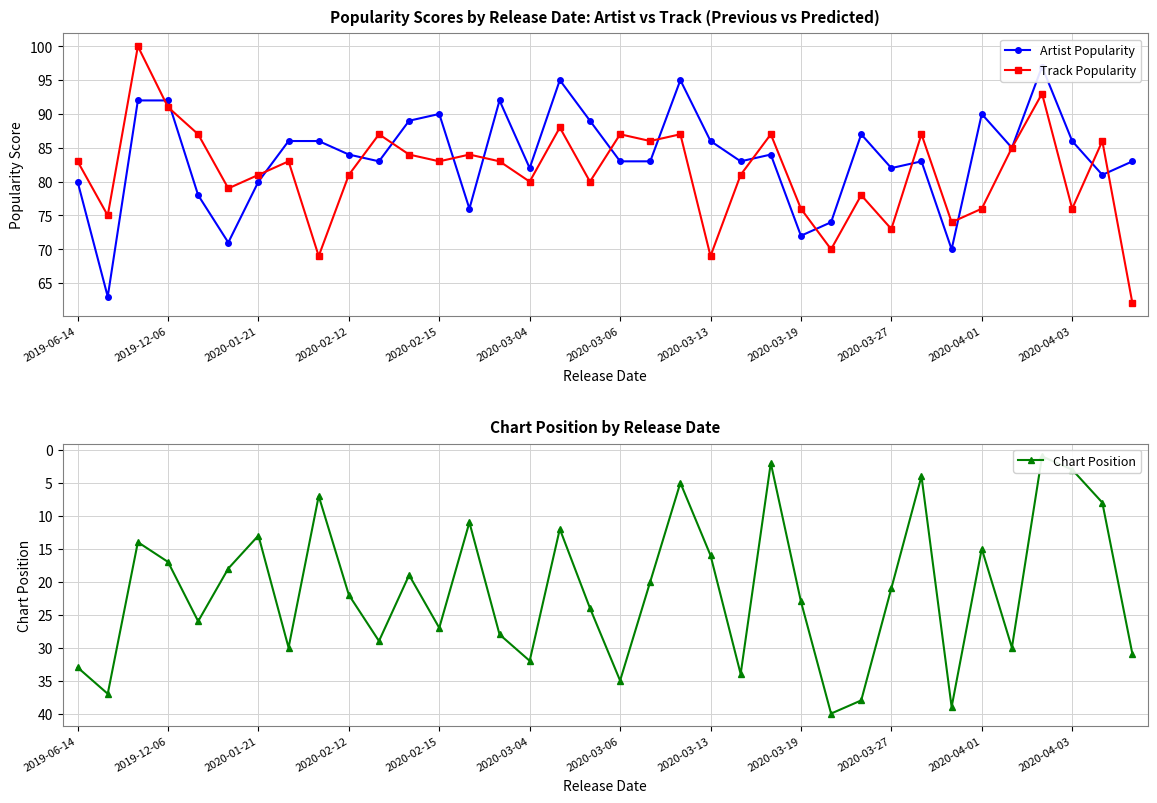

Rank the series by their maximum value, from highest to lowest.

Track Popularity, Artist Popularity, Chart Position